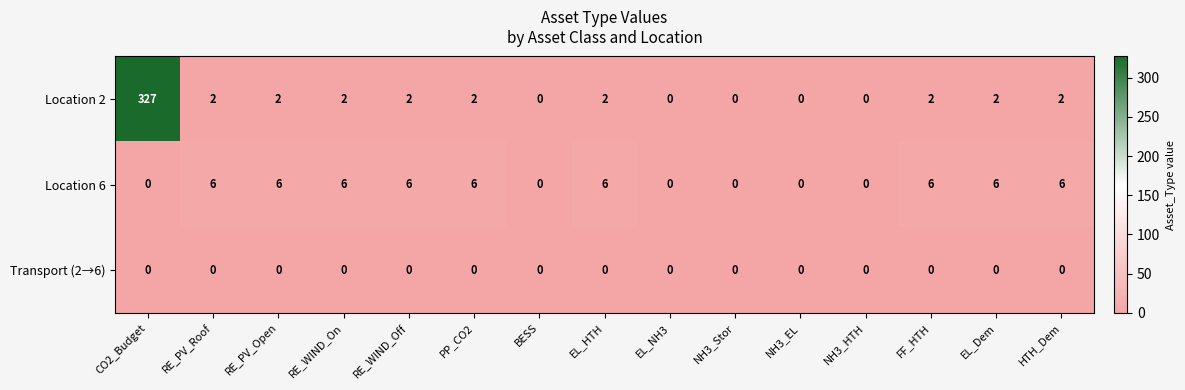

What is the average value of the Location 6 series?

4